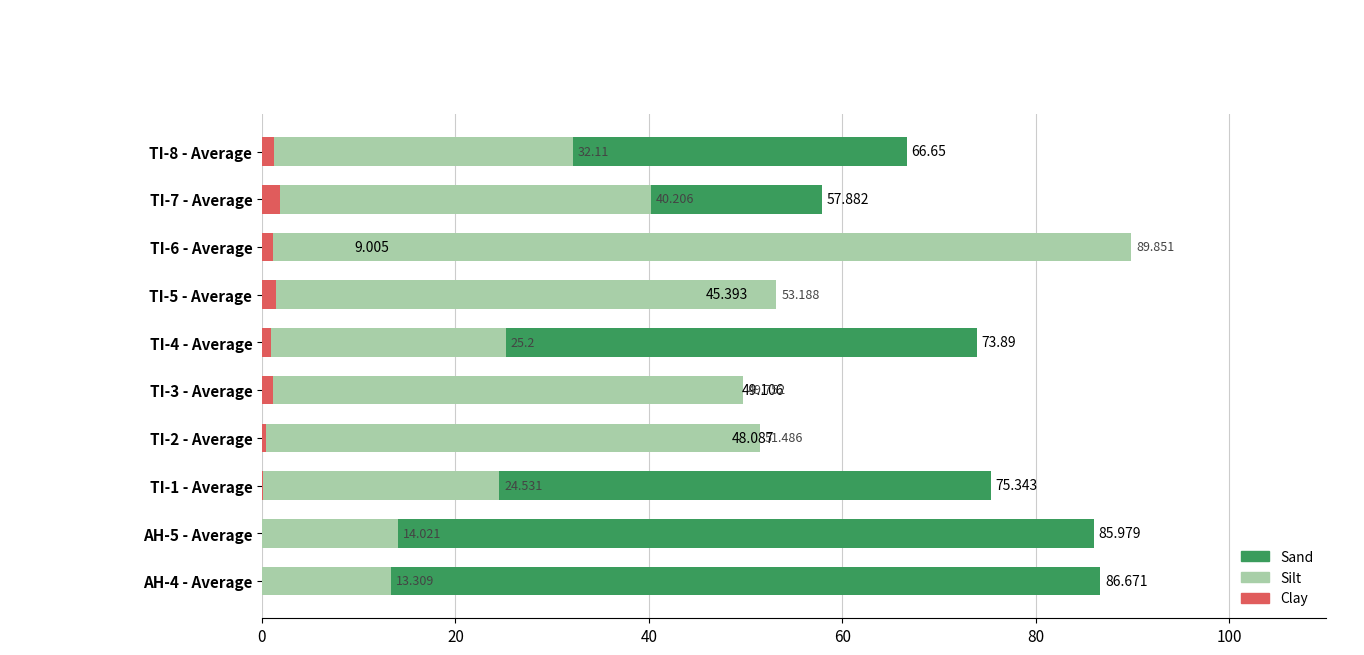

Is the value of Silt at TI-6 - Average greater than the value of Clay at TI-7 - Average?

Yes